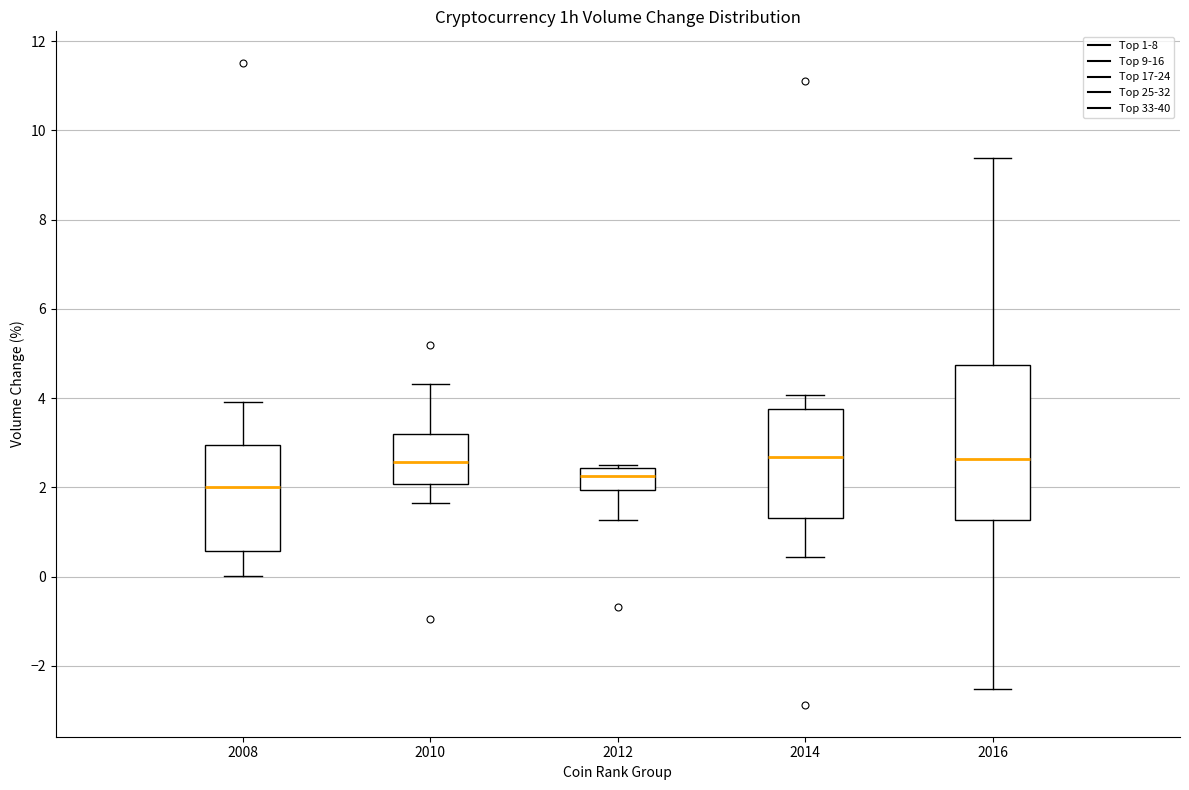

Where does the lower whisker of the box at x = 2010 end on the y-axis? The values are not printed on the chart, so give them approximately, as read against the axis.

1.6